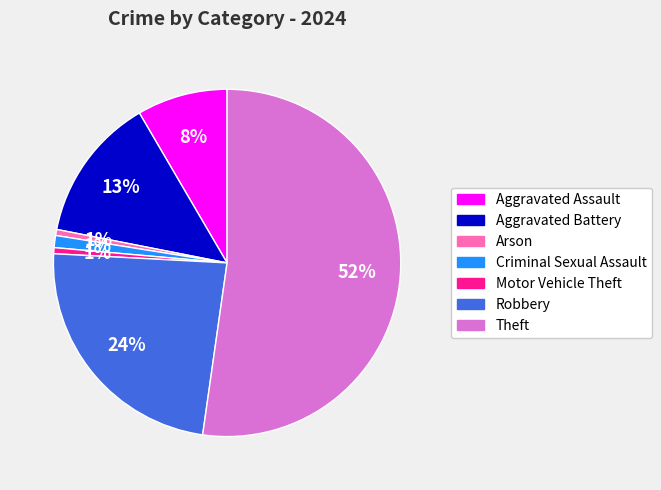

Does Aggravated Assault represent more than half of the total?

No